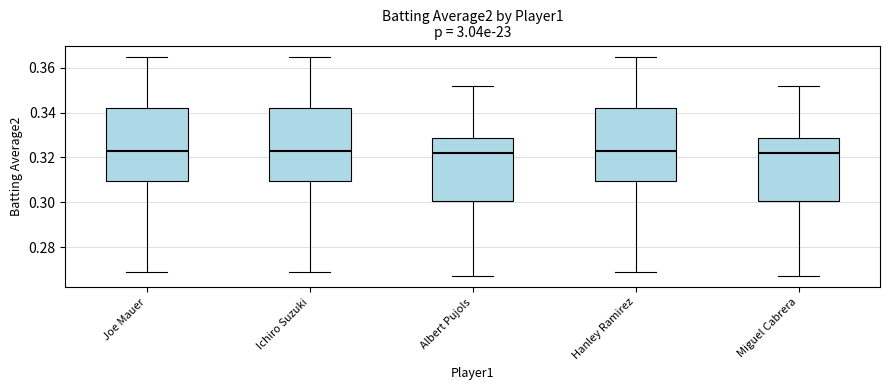

Where is the upper edge of the box for Hanley Ramirez on the y-axis? The values are not printed on the chart, so give them approximately, as read against the axis.

0.342